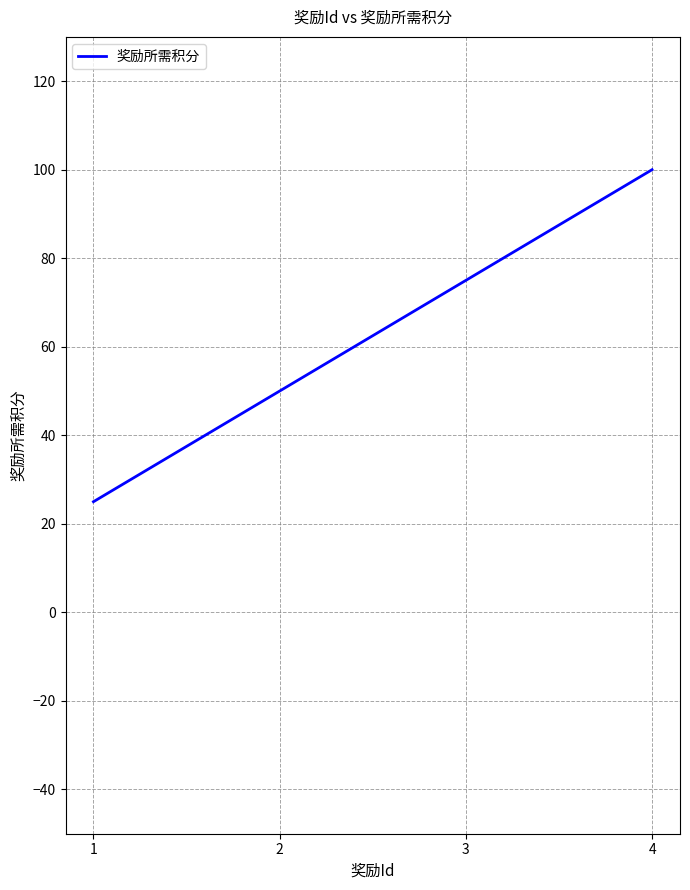

What is the change in value from 3 to 4?

+25